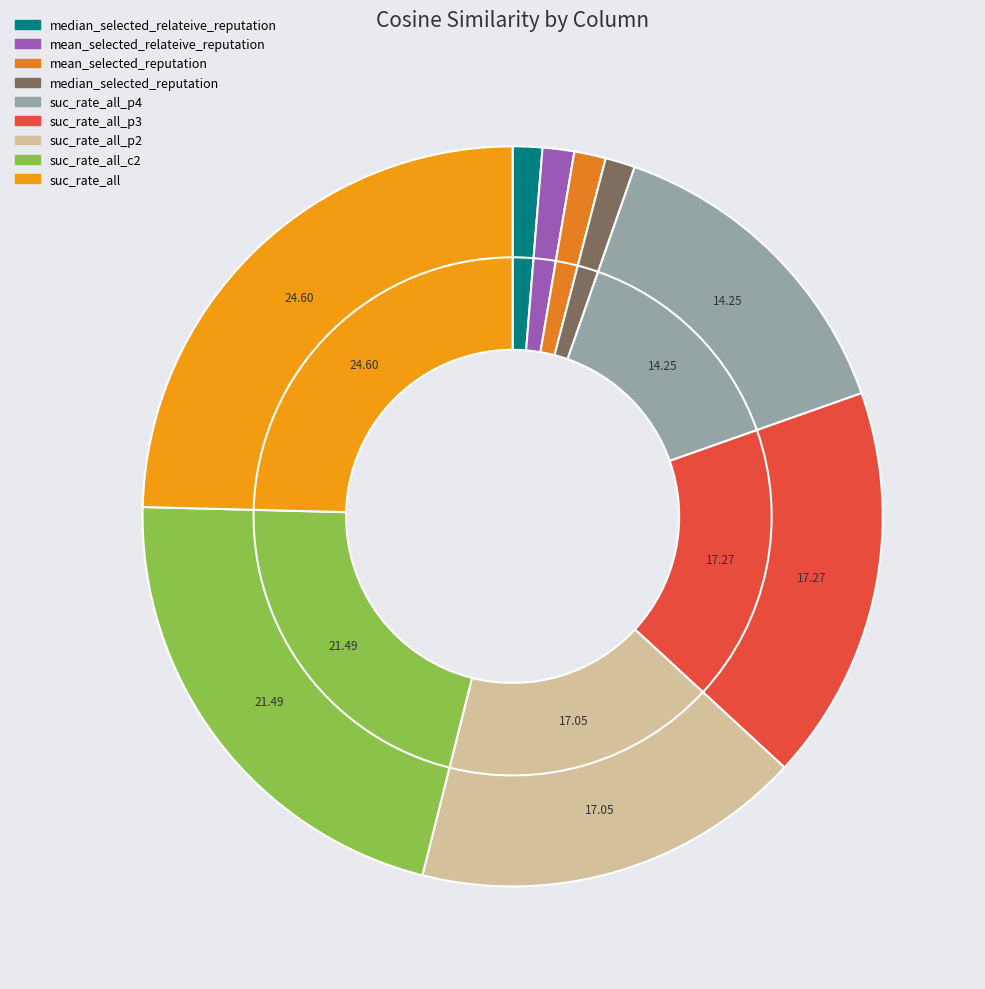

Does suc_rate_all account for over 50% of the chart?

No